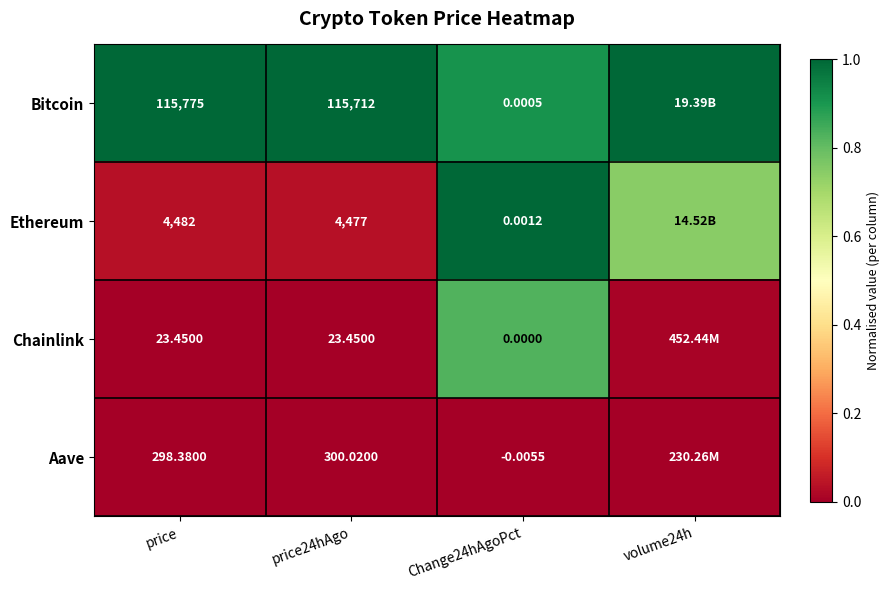

Which series has the largest total across all categories?

Bitcoin